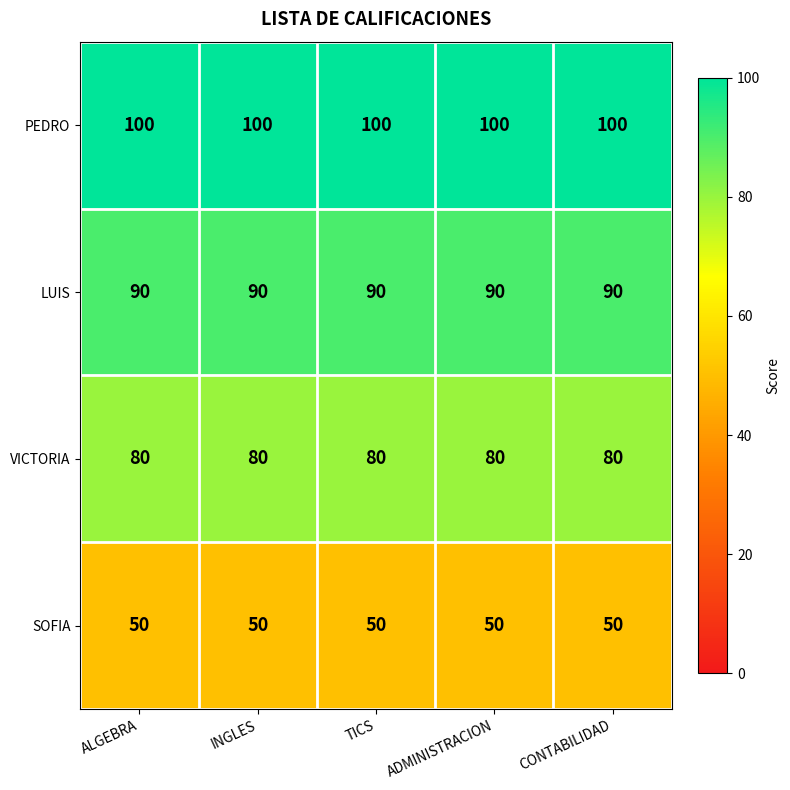

What is the greatest value displayed?

100